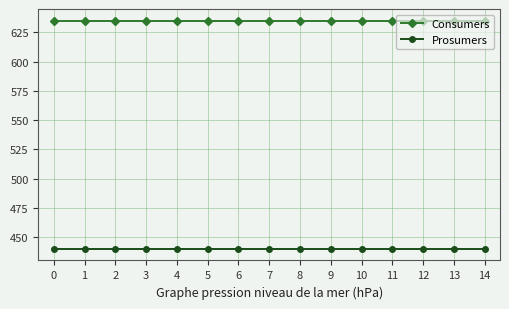

What is the spread (max minus min) of values at 2?

195